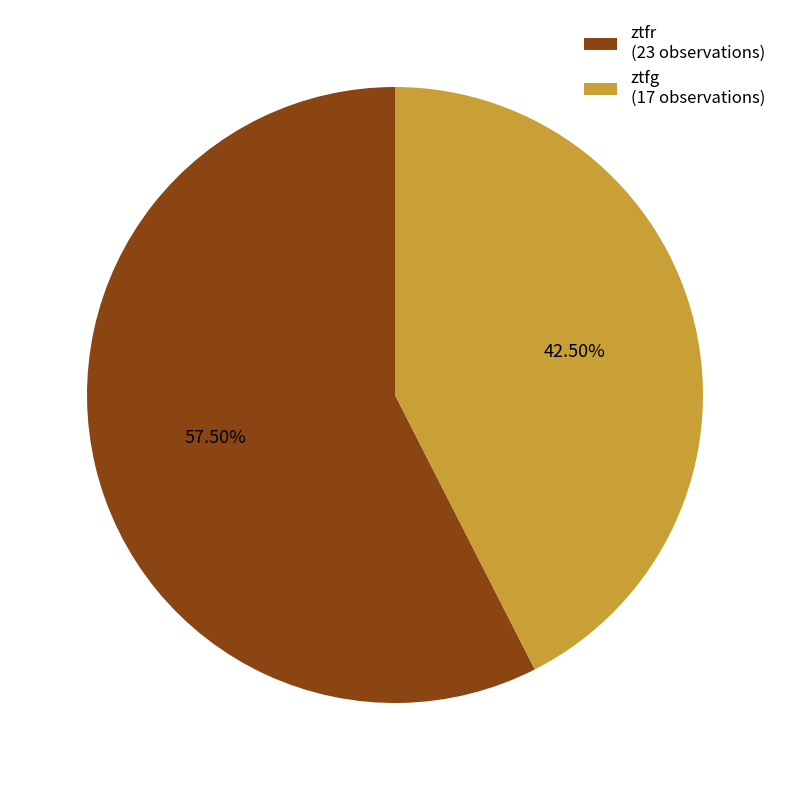

What percentage is NOT represented by ztfg?

57.5%